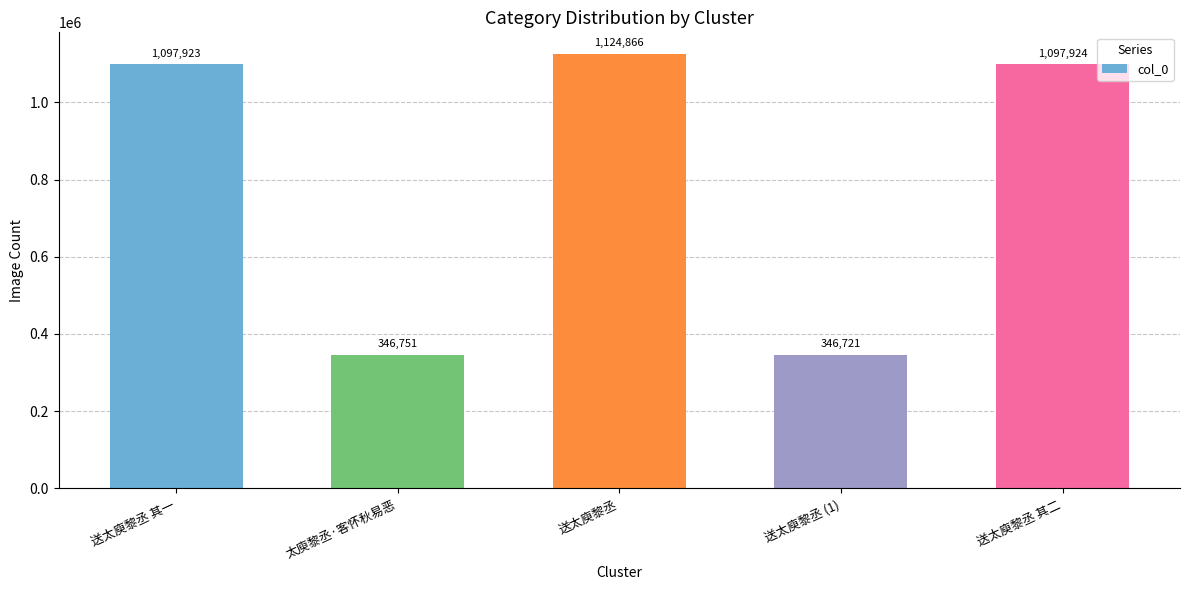

How many data points does each series have?

5